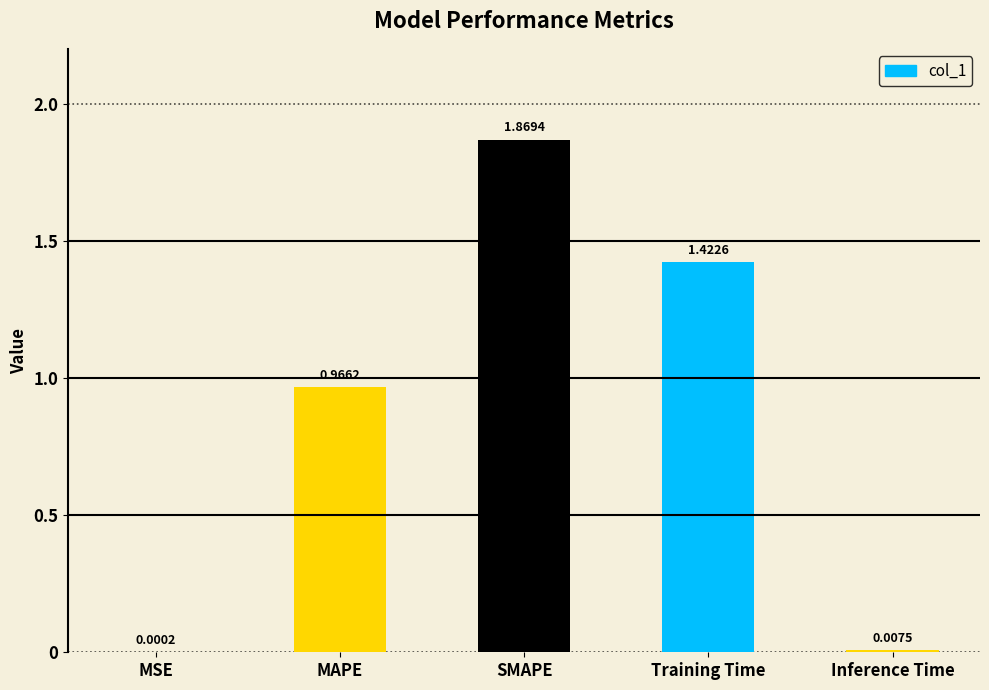

At which label is the value closest to 0?

MSE